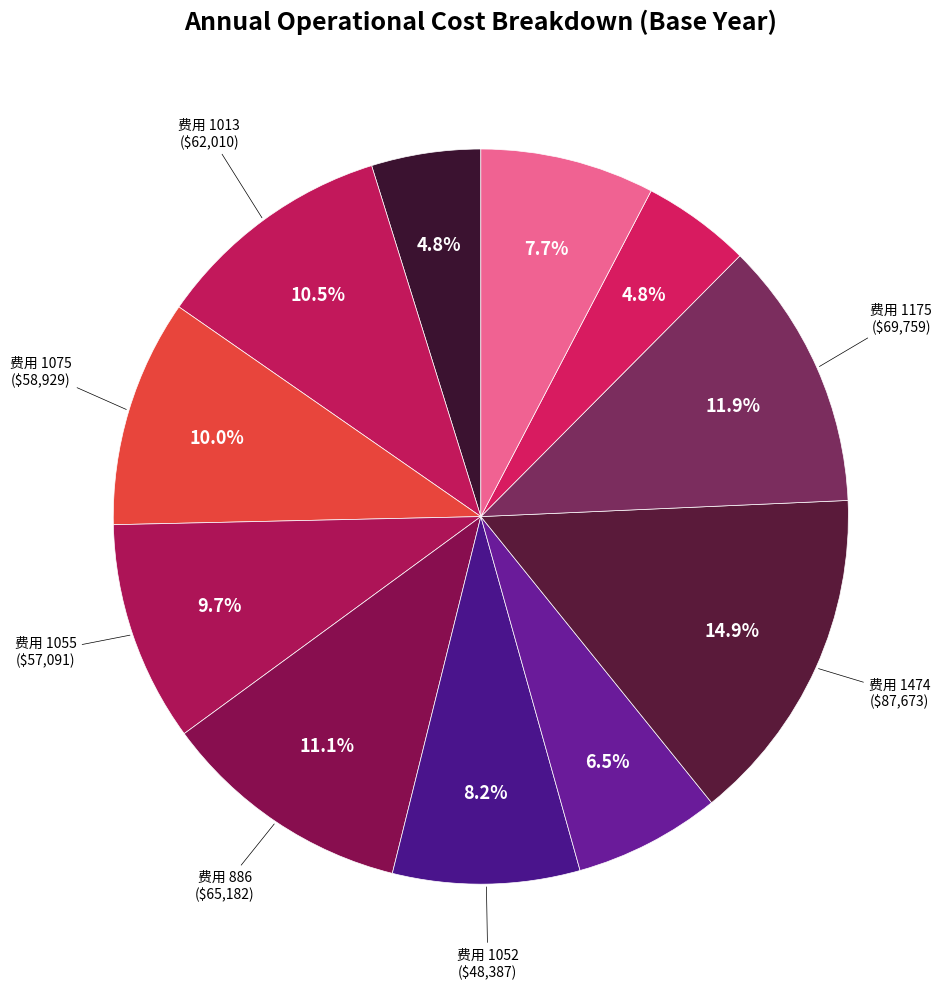

Which slice is the largest?

1474